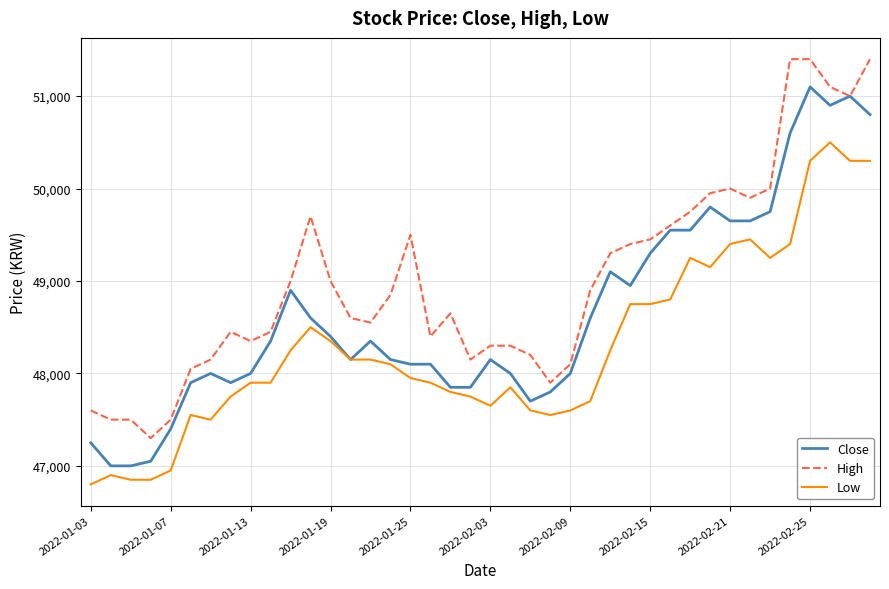

True or false: Low and High cross at least once.

False